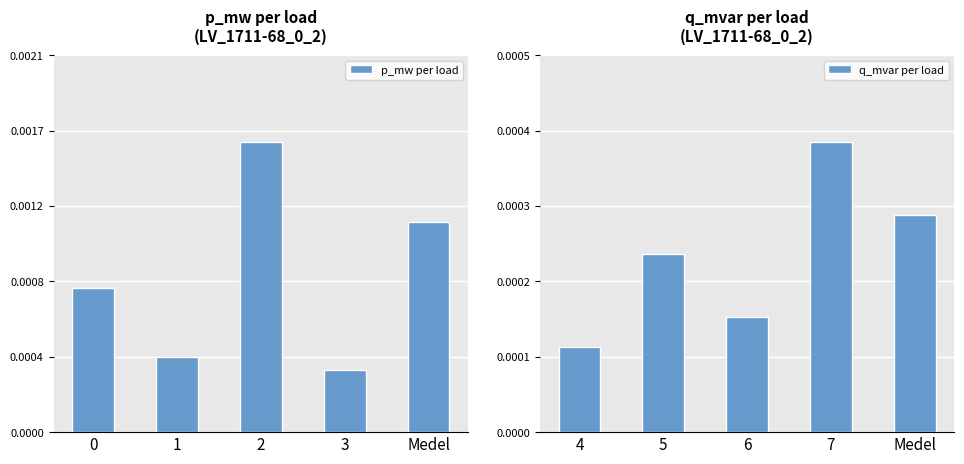

Which series has the largest range (max minus min)?

p_mw per load